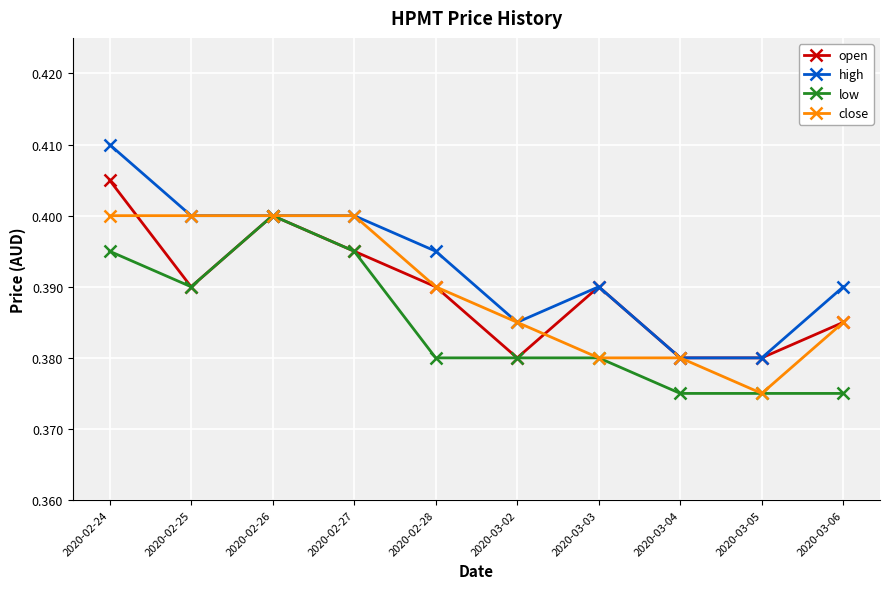

What is the label of the 7th point from the right?

2020-02-27